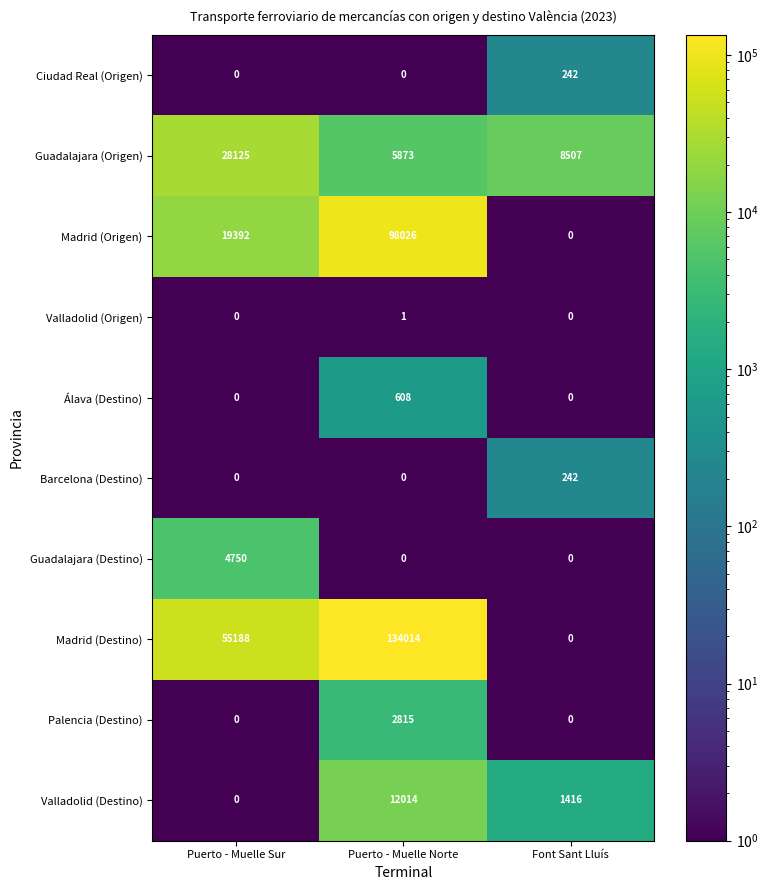

Which category has the highest value in the Ciudad Real (Origen) series?

Font Sant Lluís